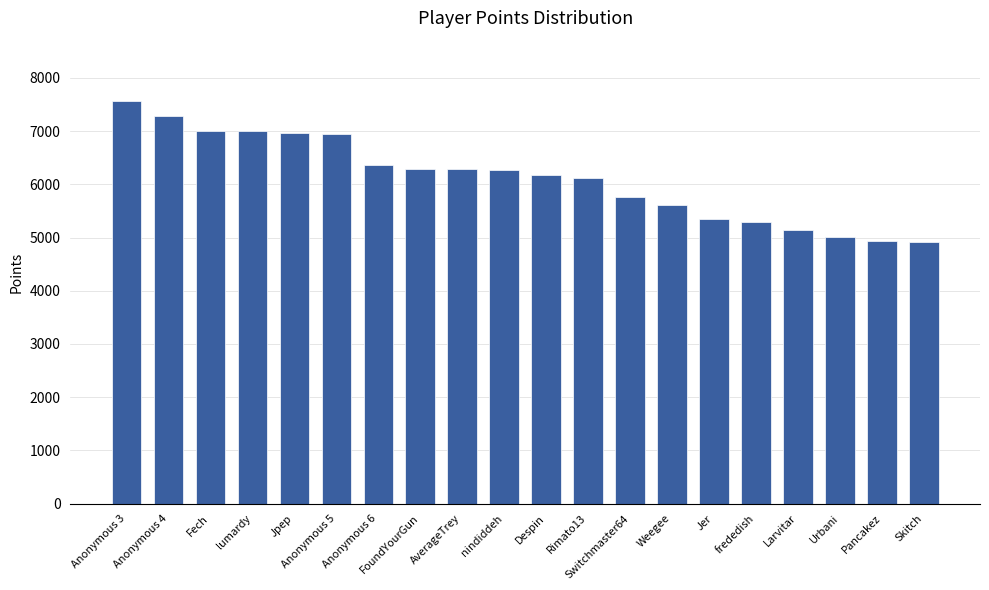

What is the smallest value displayed?

4916